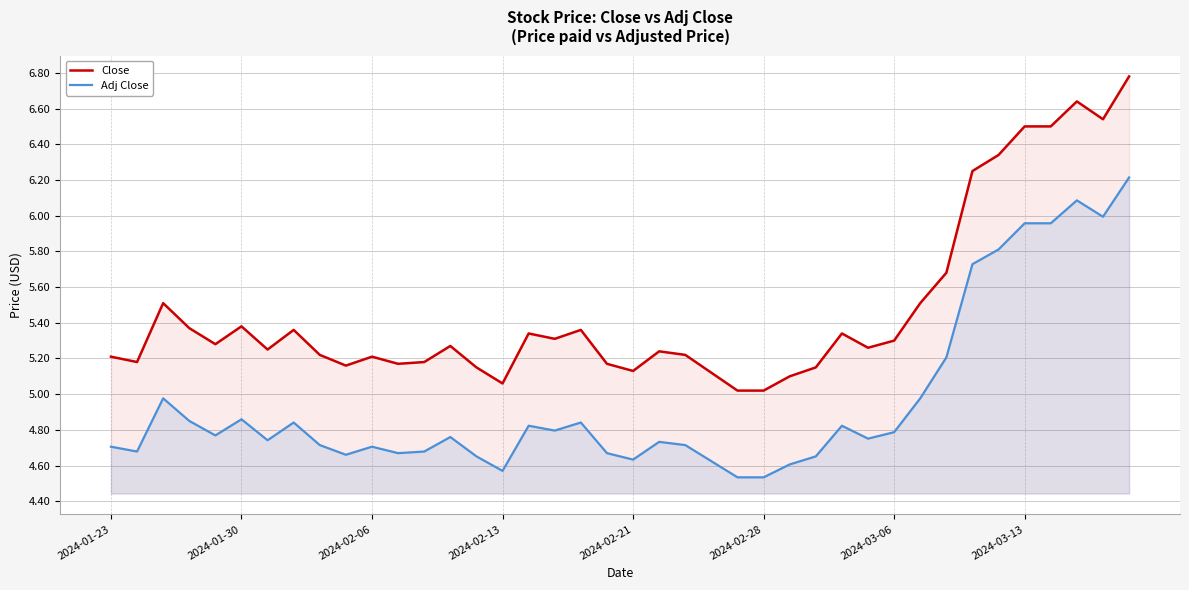

Rank the series by their average value, from highest to lowest.

Close, Adj Close